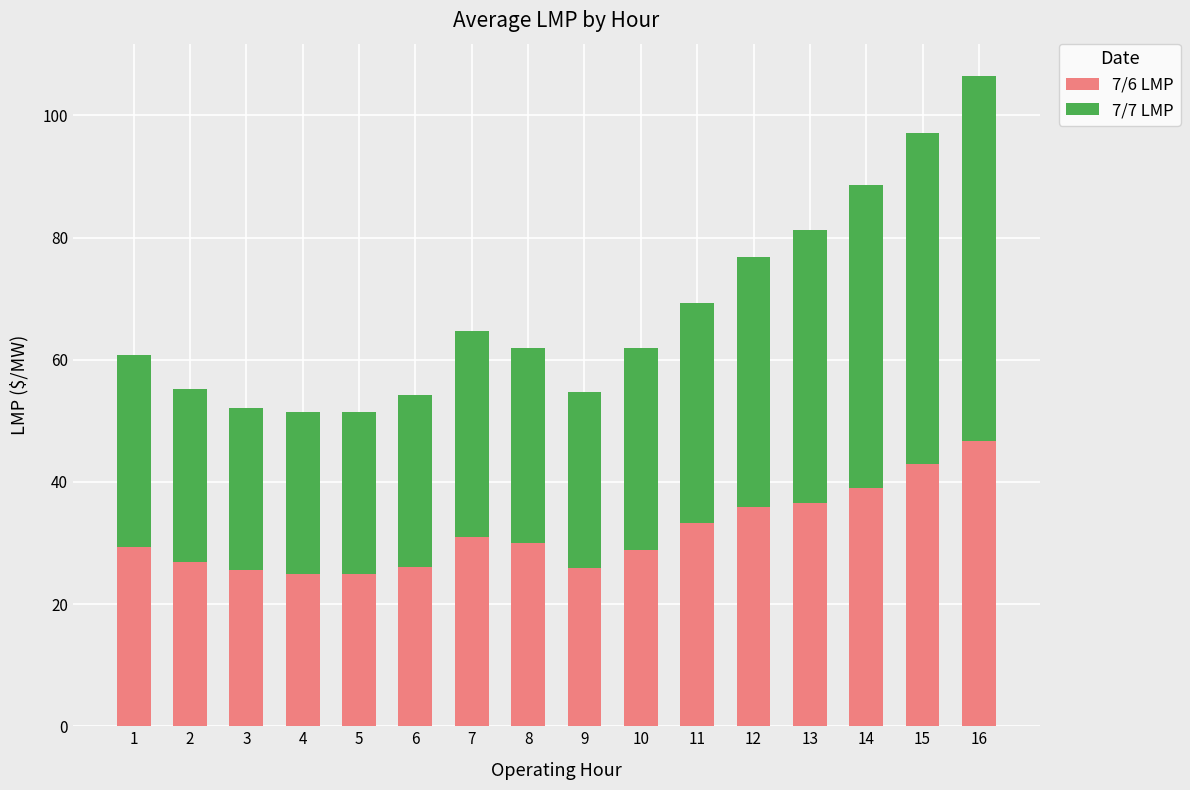

Which category has the highest value in the 7/6 LMP series?

16